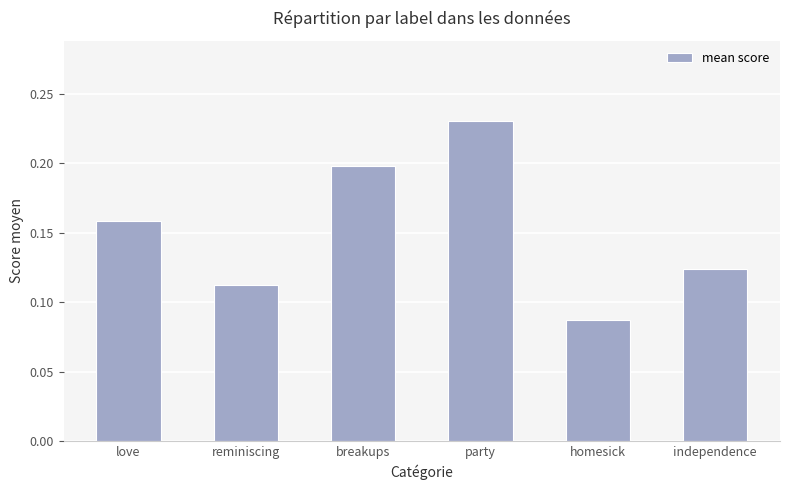

List the labels in order of value, smallest first.

homesick, reminiscing, independence, love, breakups, party